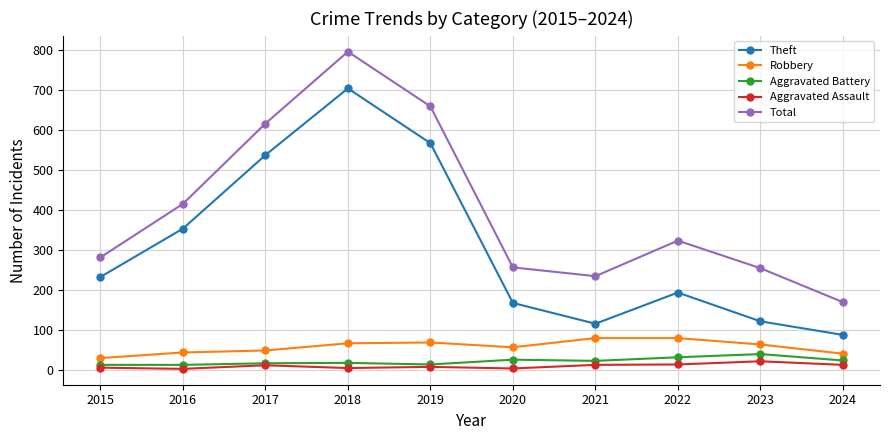

How many lines are shown in the chart?

5